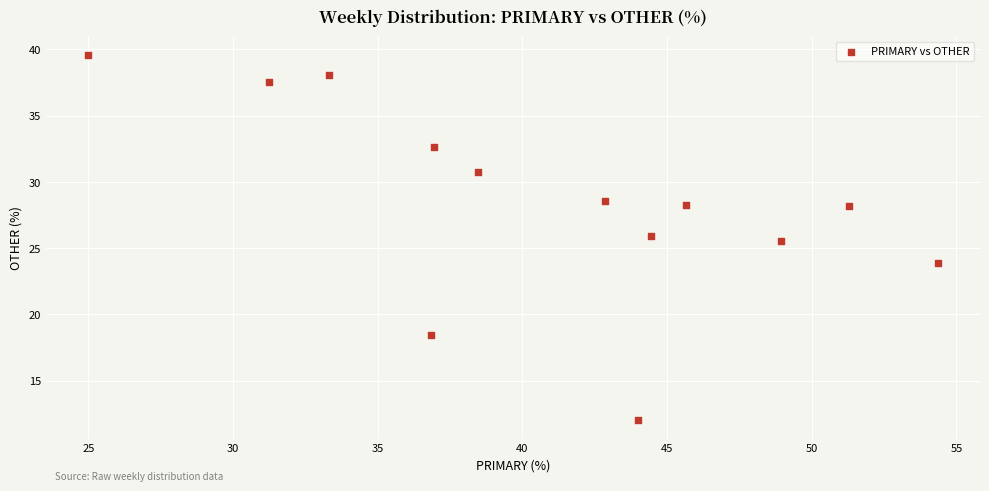

What is the range of Y values (max minus min)?

27.6